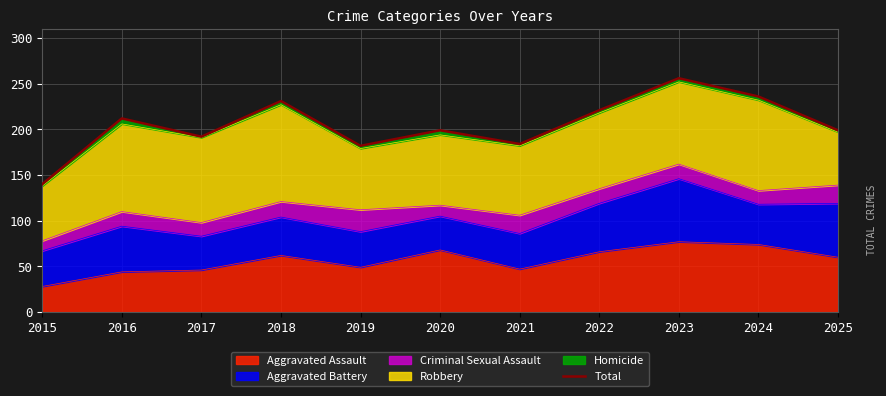

Where does the data first go above 199?

2016